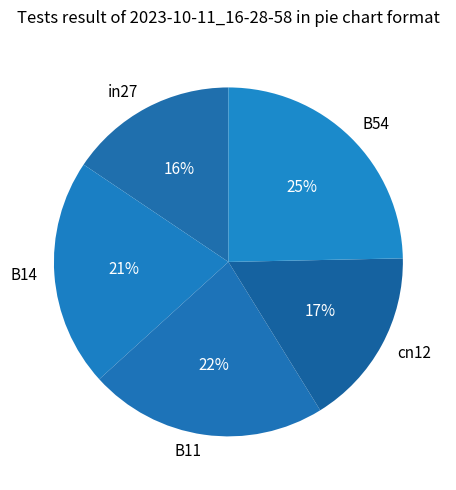

What is the largest slice in the pie chart?

B54